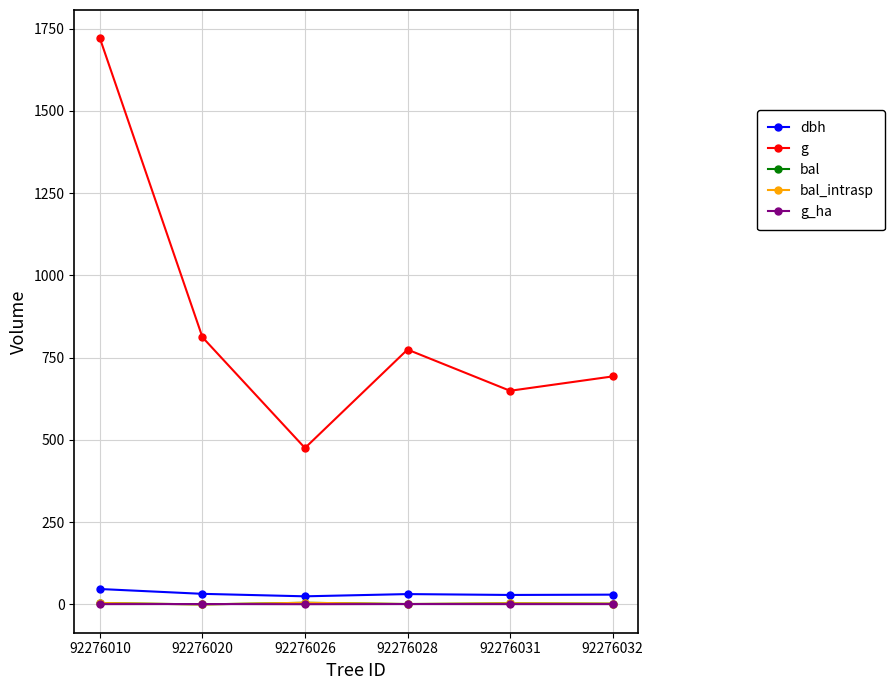

What is the sum of all dbh values?

193.4